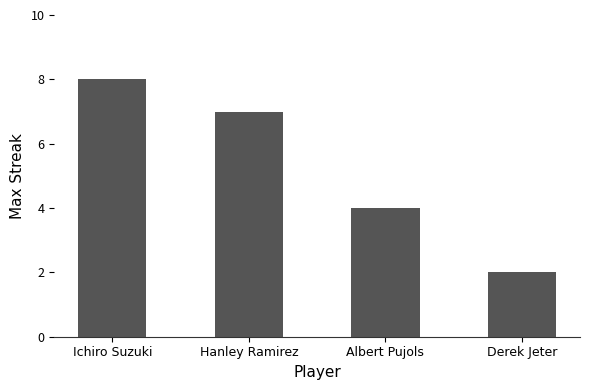

What is the difference between the maximum and minimum values?

6